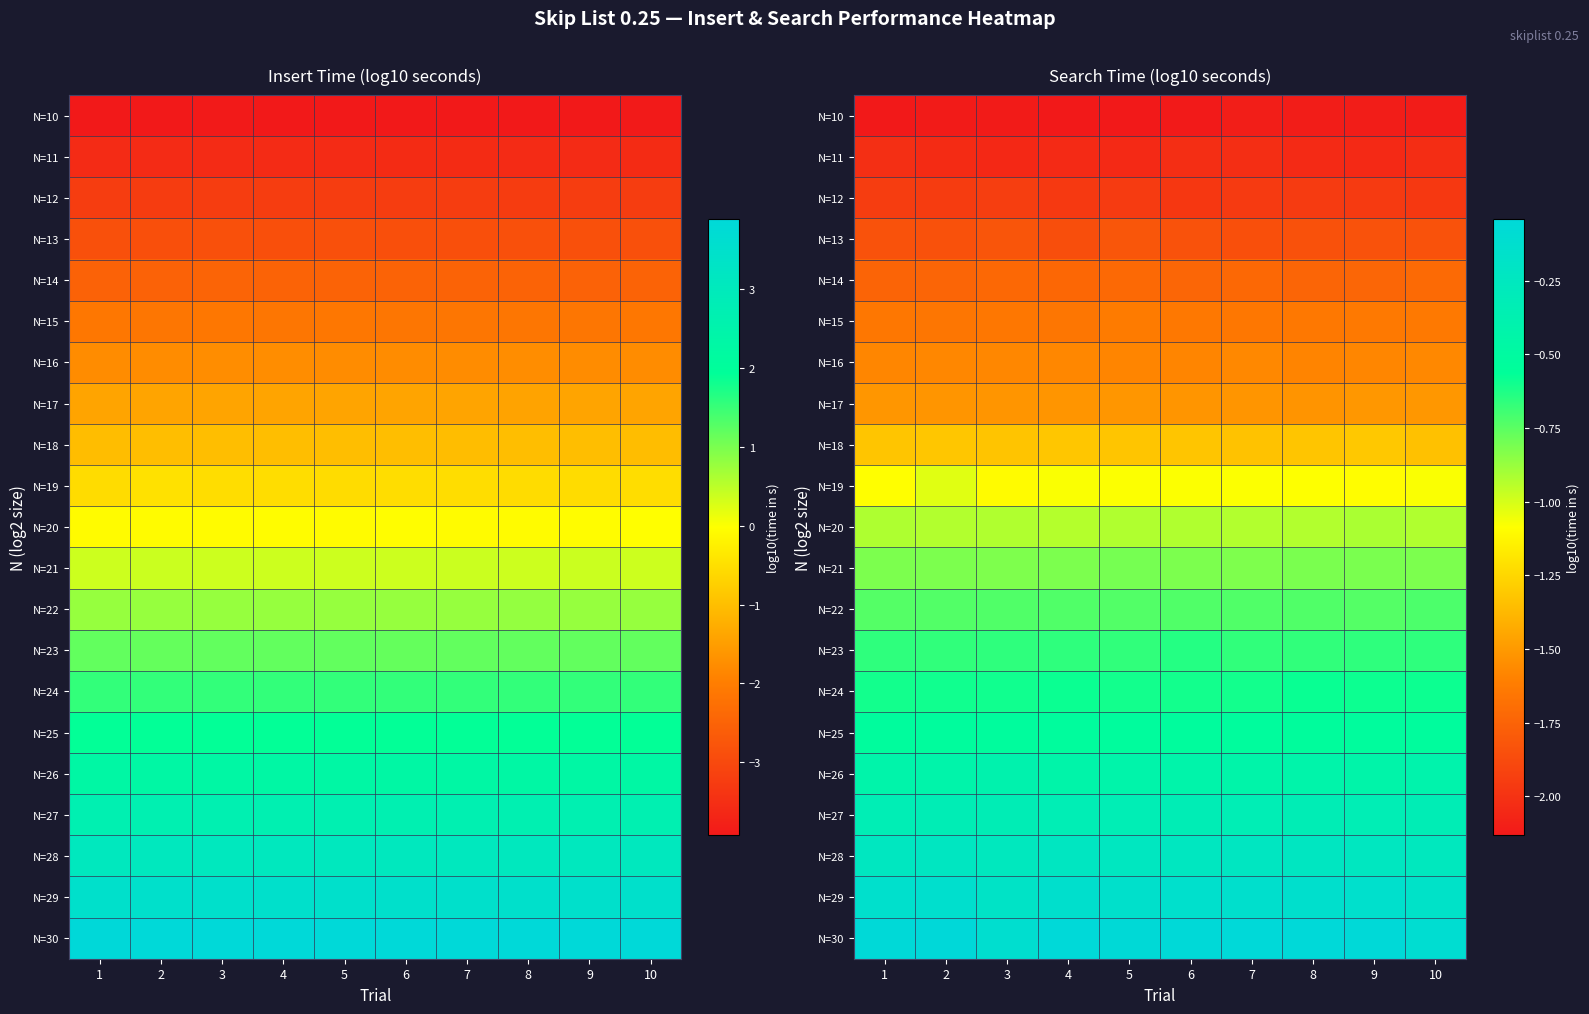

Count the number of categories in the chart.

10